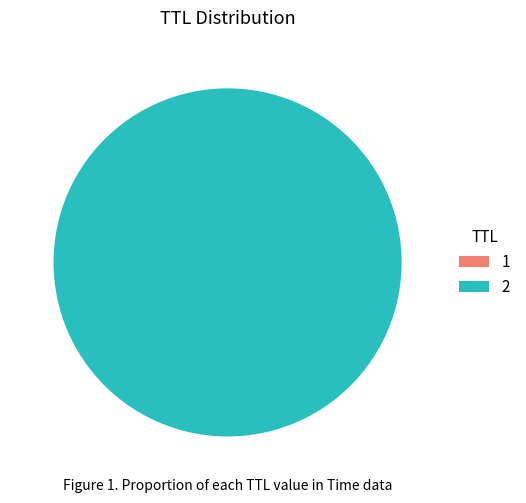

What is the majority slice?

2